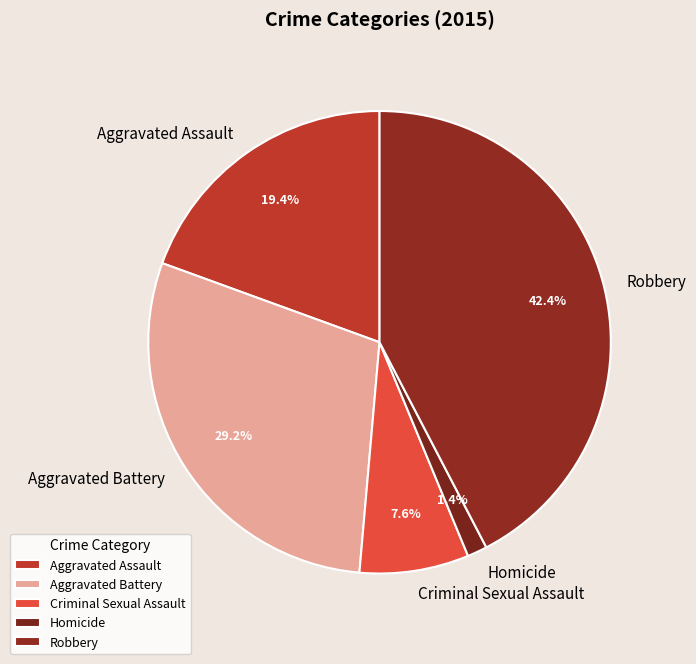

Which has a higher value, Aggravated Battery or Aggravated Assault?

Aggravated Battery